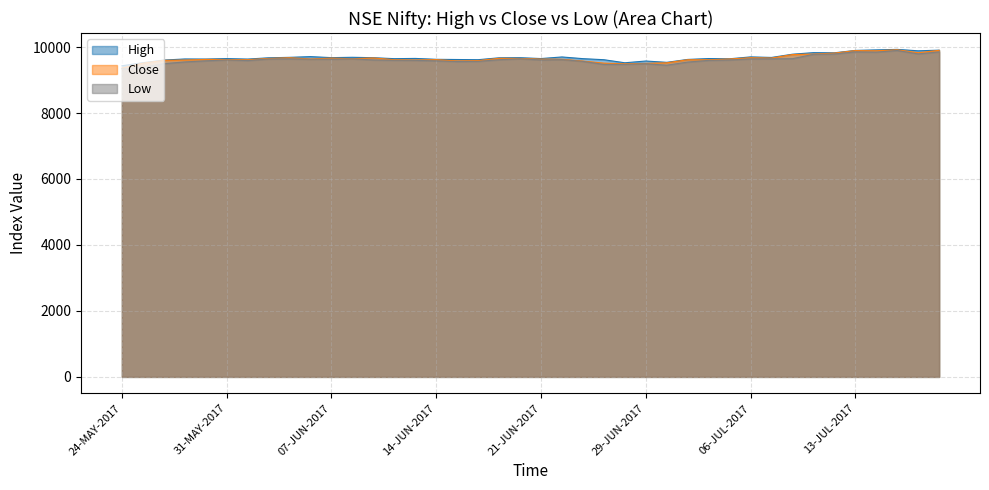

Rank the series by their average value, from lowest to highest.

Low, Close, High